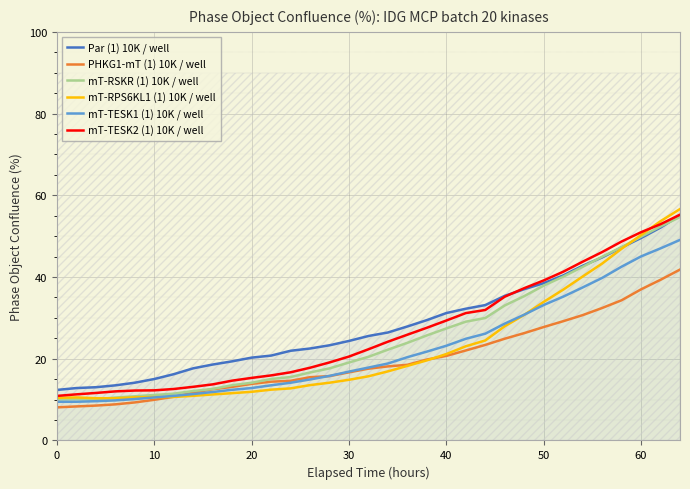

How many values in the mT-TESK1 (1) 10K / well series are below 17?

16